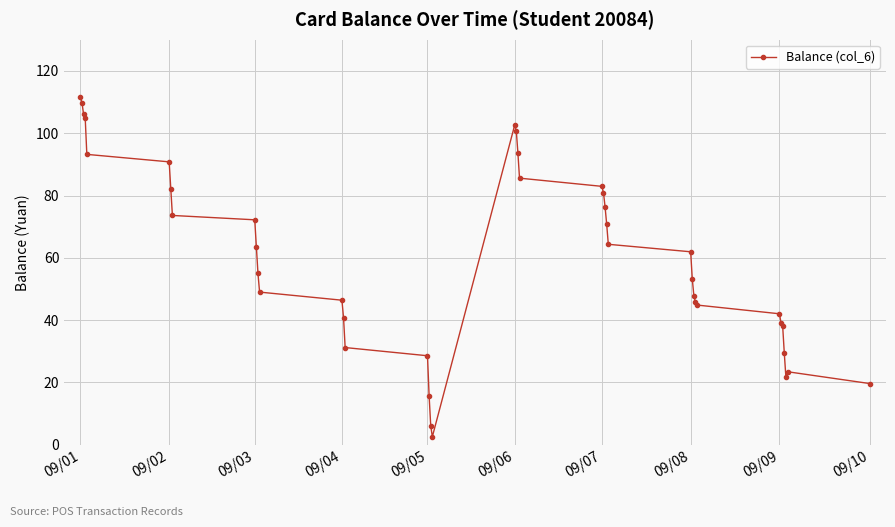

What is the sum of all values?

2408.0